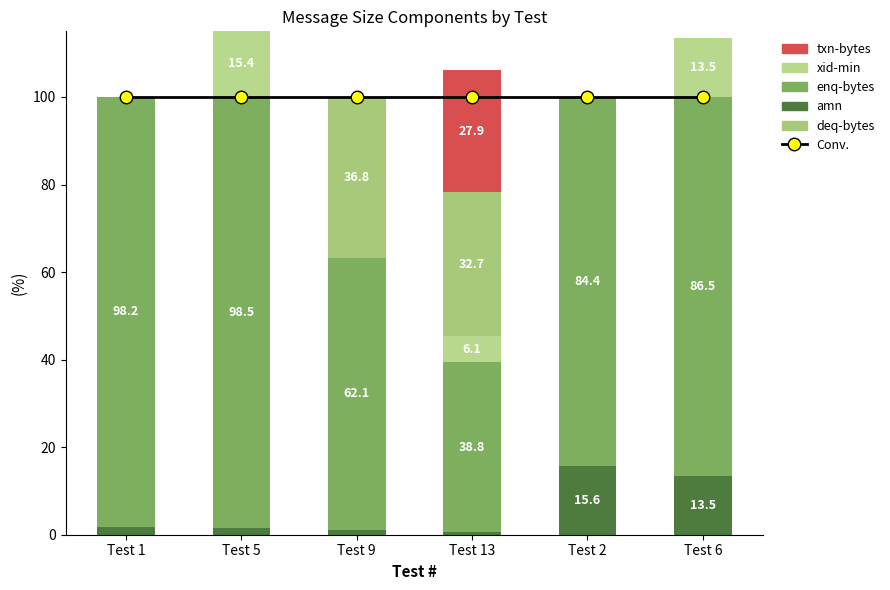

What is the sum of the Conv. values at Test 2 and Test 5?

200.0